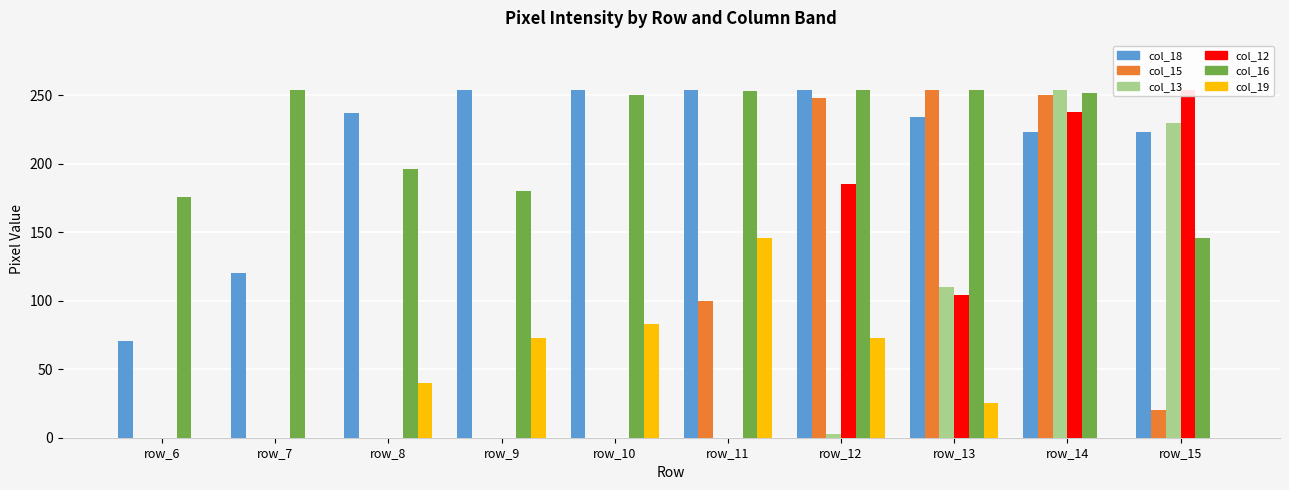

Count the number of categories in the chart.

10